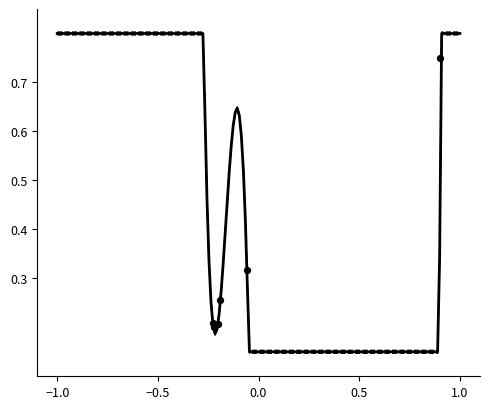

What is the range of X values (max minus min)?

1.1